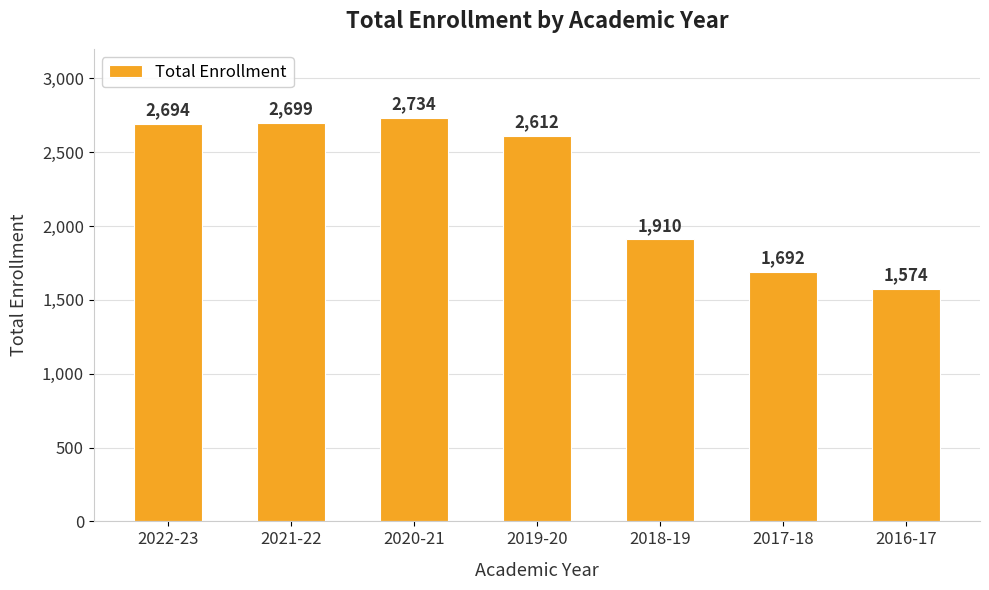

Reading left to right, transcribe all the data shown in this chart.

2694	2699	2734	2612	1910	1692	1574